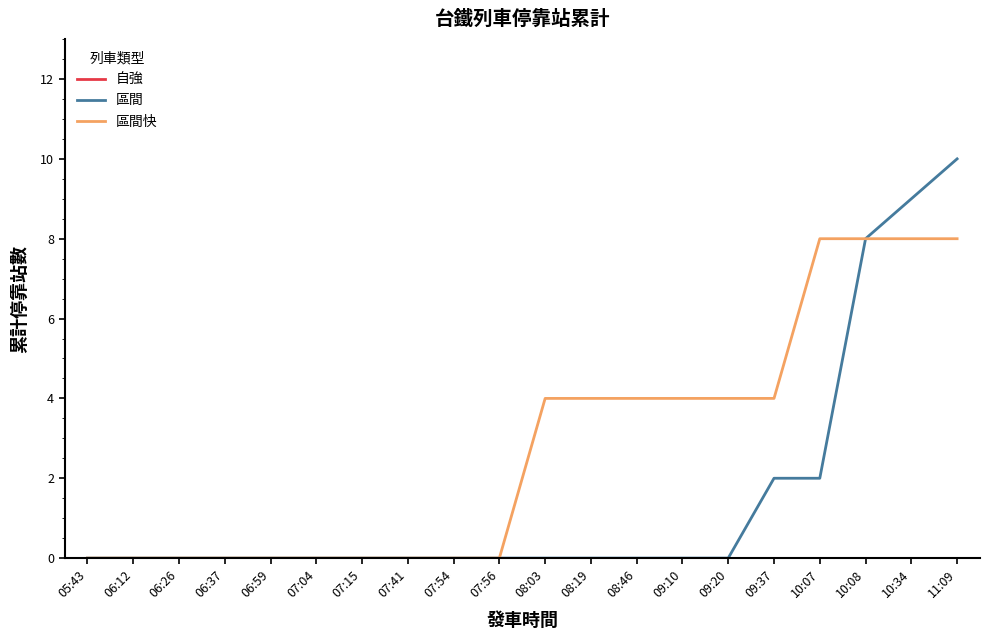

The value of 區間快 at 08:03 is 4. True or false?

True